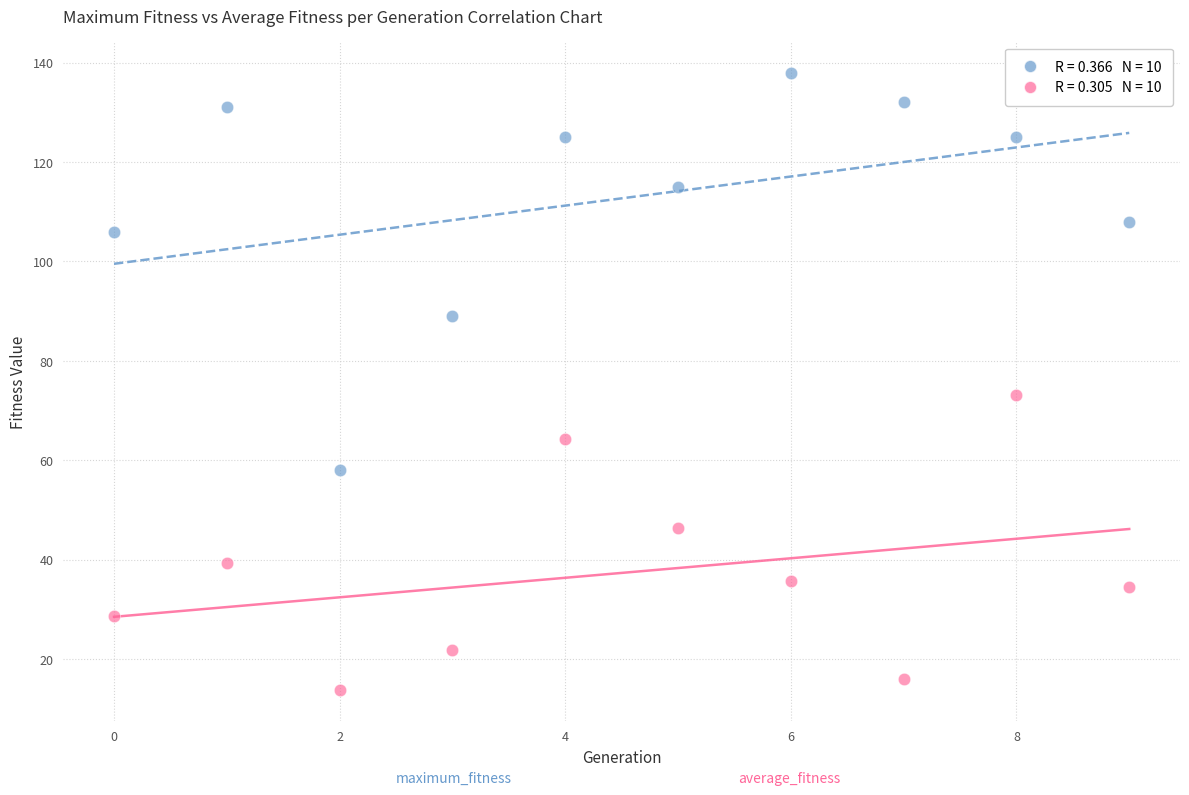

Across all series, what Y value is closest to 75?

73.1